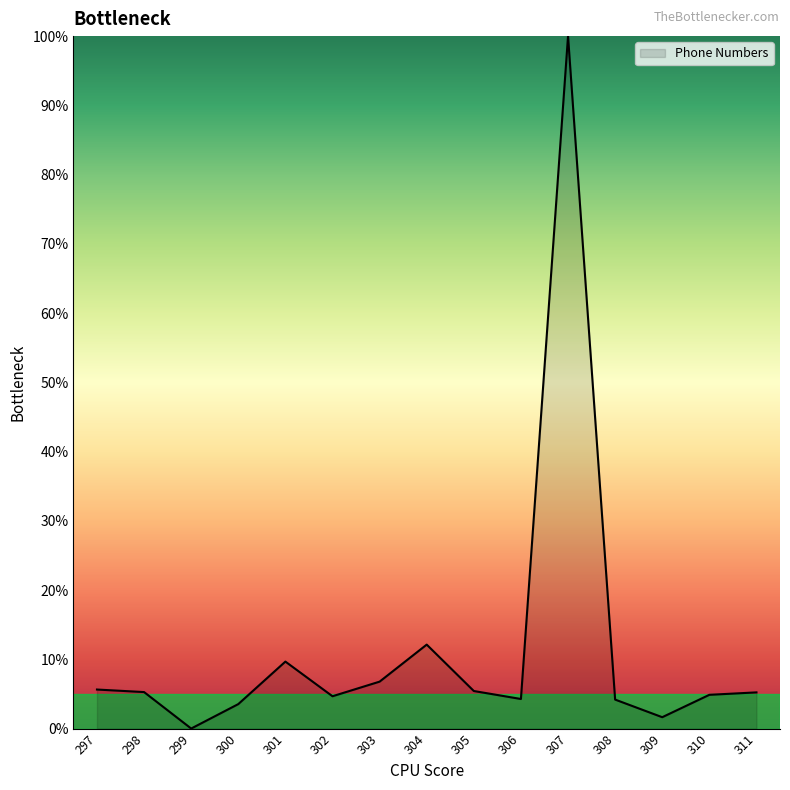

Where is the data nearest to the value 50?

304